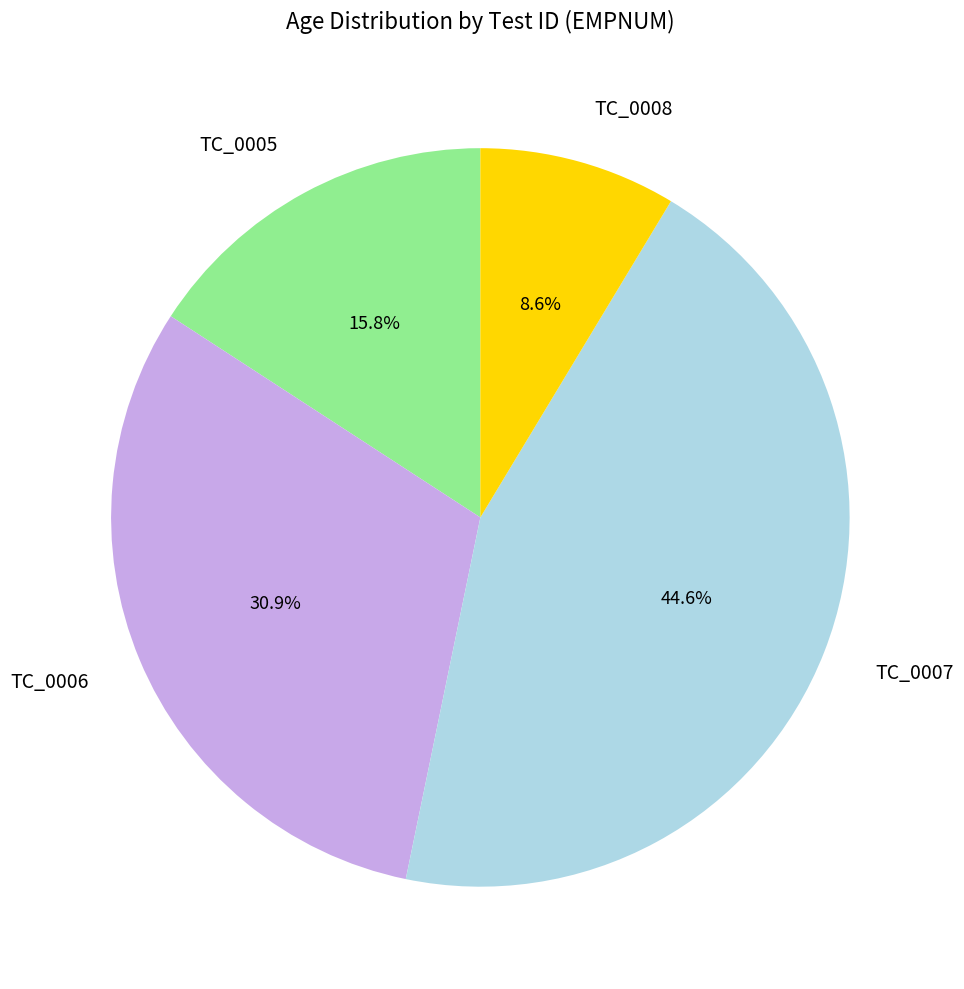

How much of the chart is everything except TC_0008?

91.4%